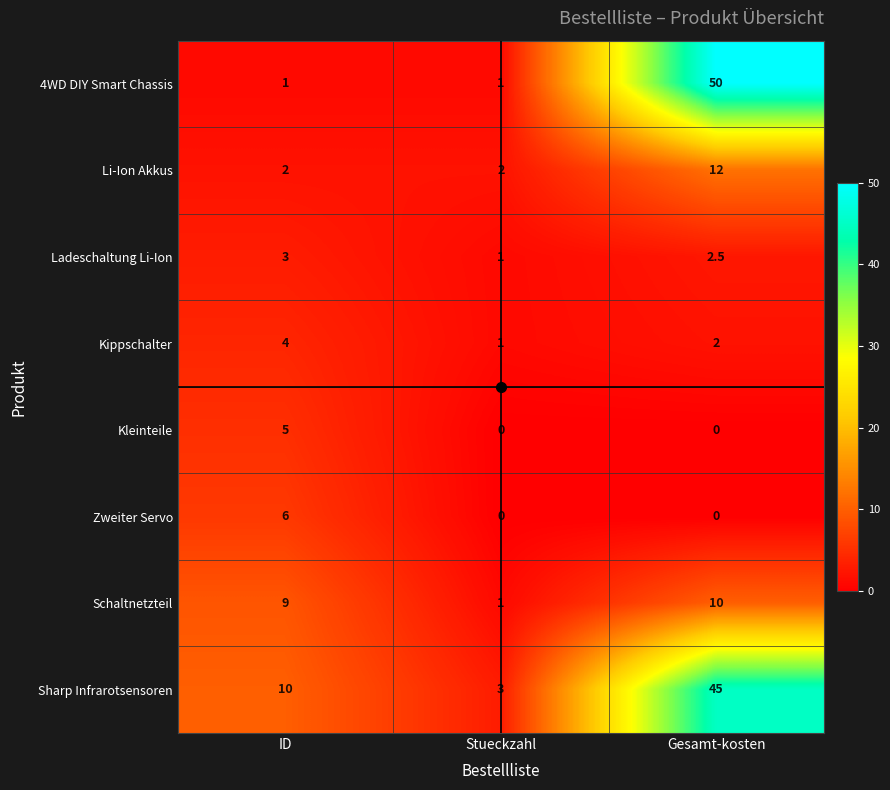

At which label does Kippschalter reach its minimum?

Stueckzahl